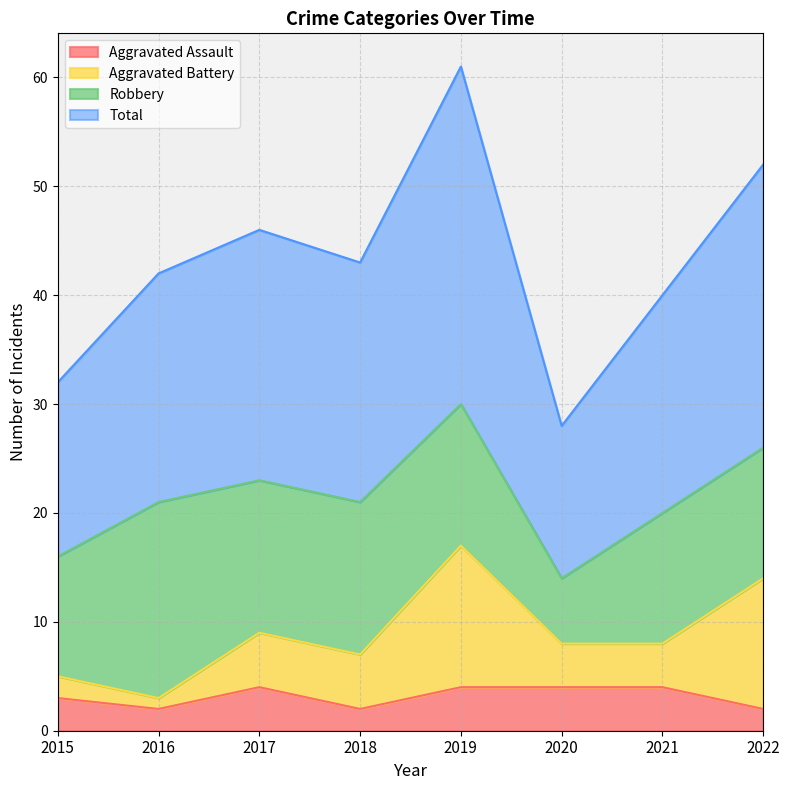

Which series has the largest total across all categories?

Total